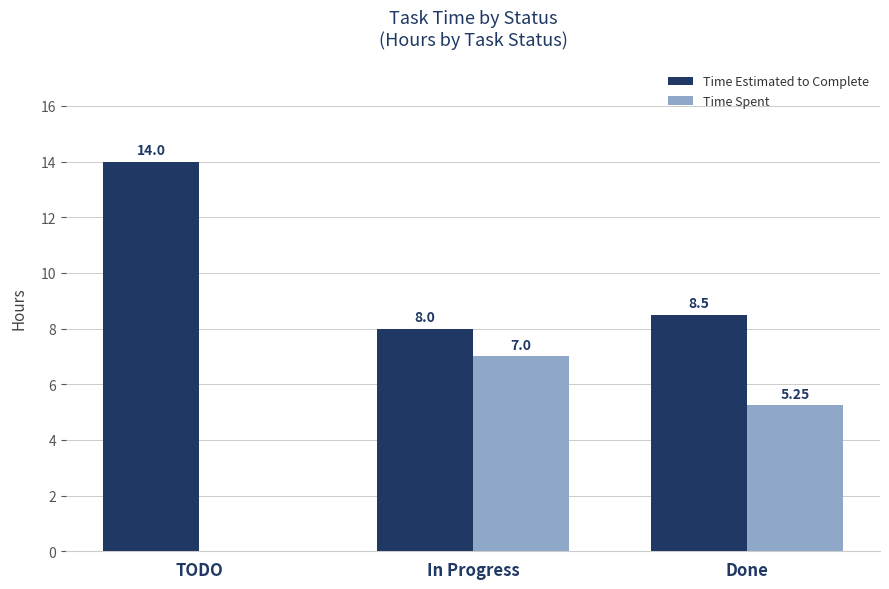

Between TODO and In Progress, which series saw the biggest shift?

Time Spent